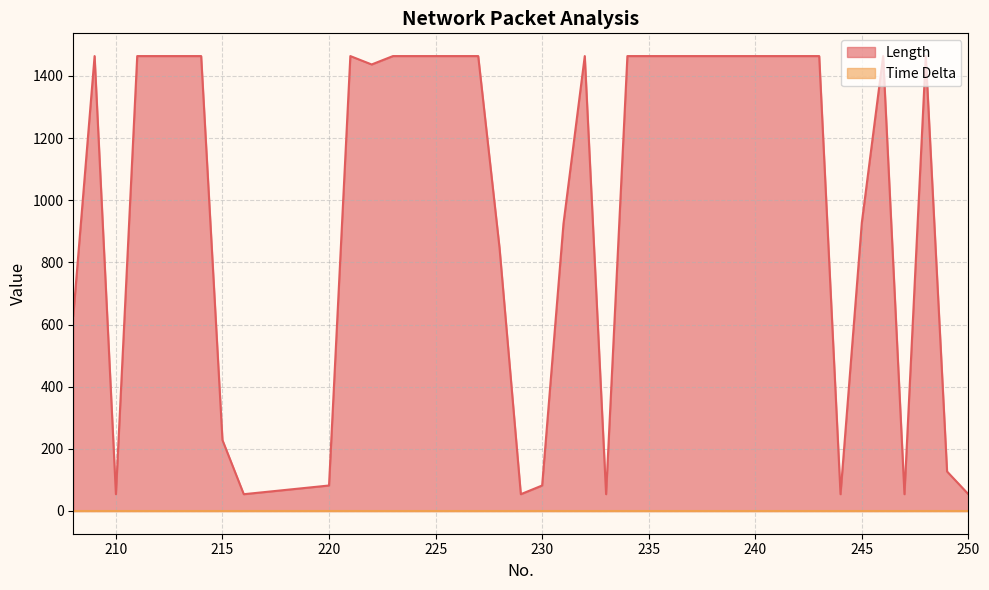

How many lines are shown in the chart?

2